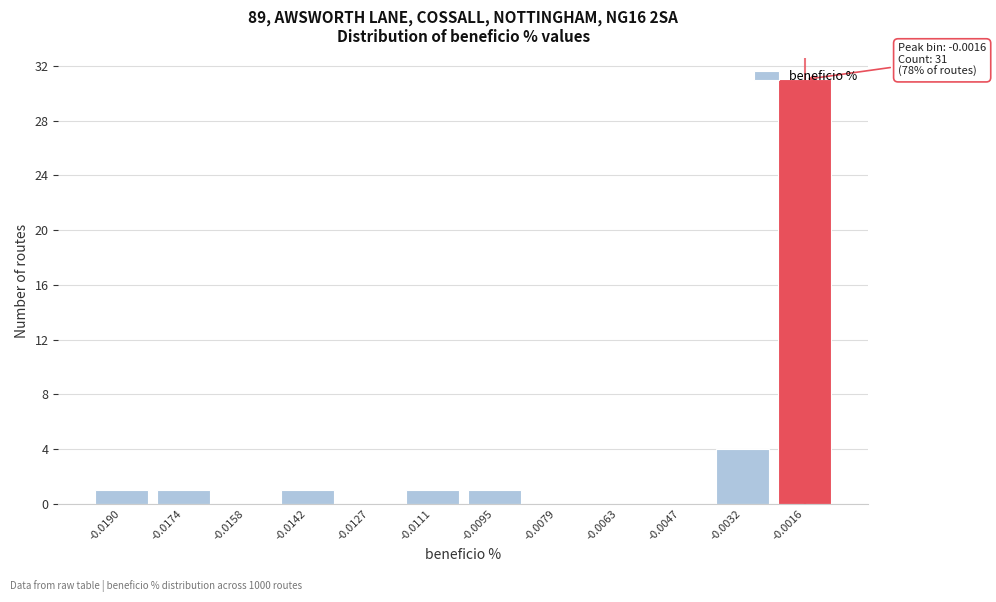

Which has a higher value, -0.0079 or -0.0111?

-0.0111